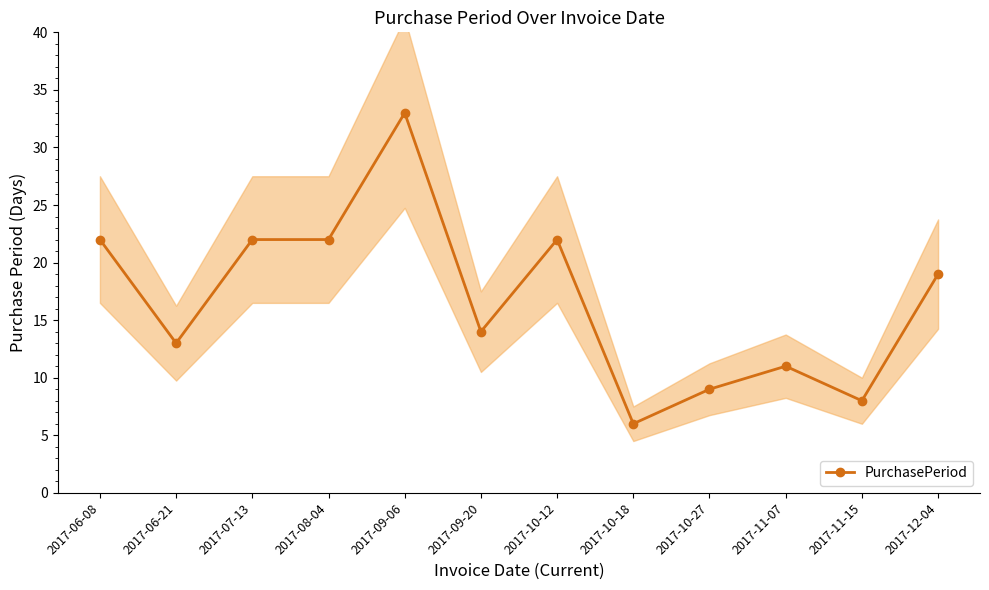

Where is the first local maximum?

2017-09-06